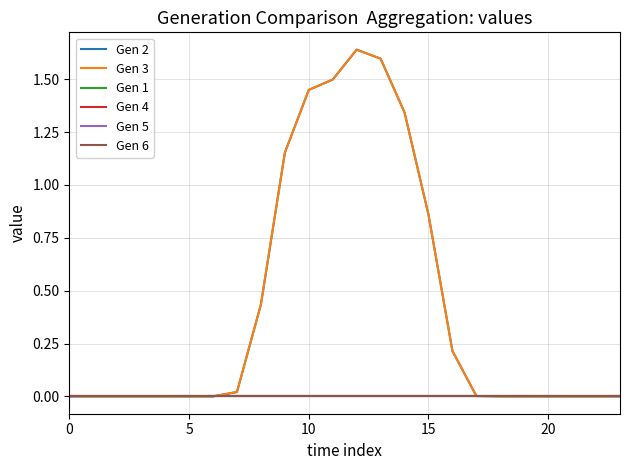

Is this an area chart (filled region under the line)?

No